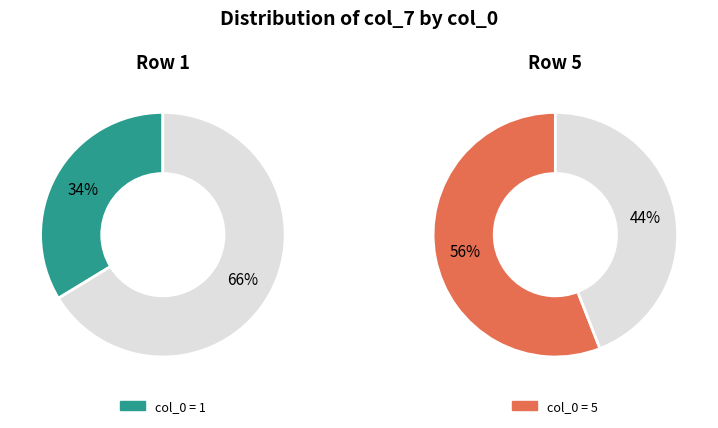

Rank the categories by value from lowest to highest.

1, 5